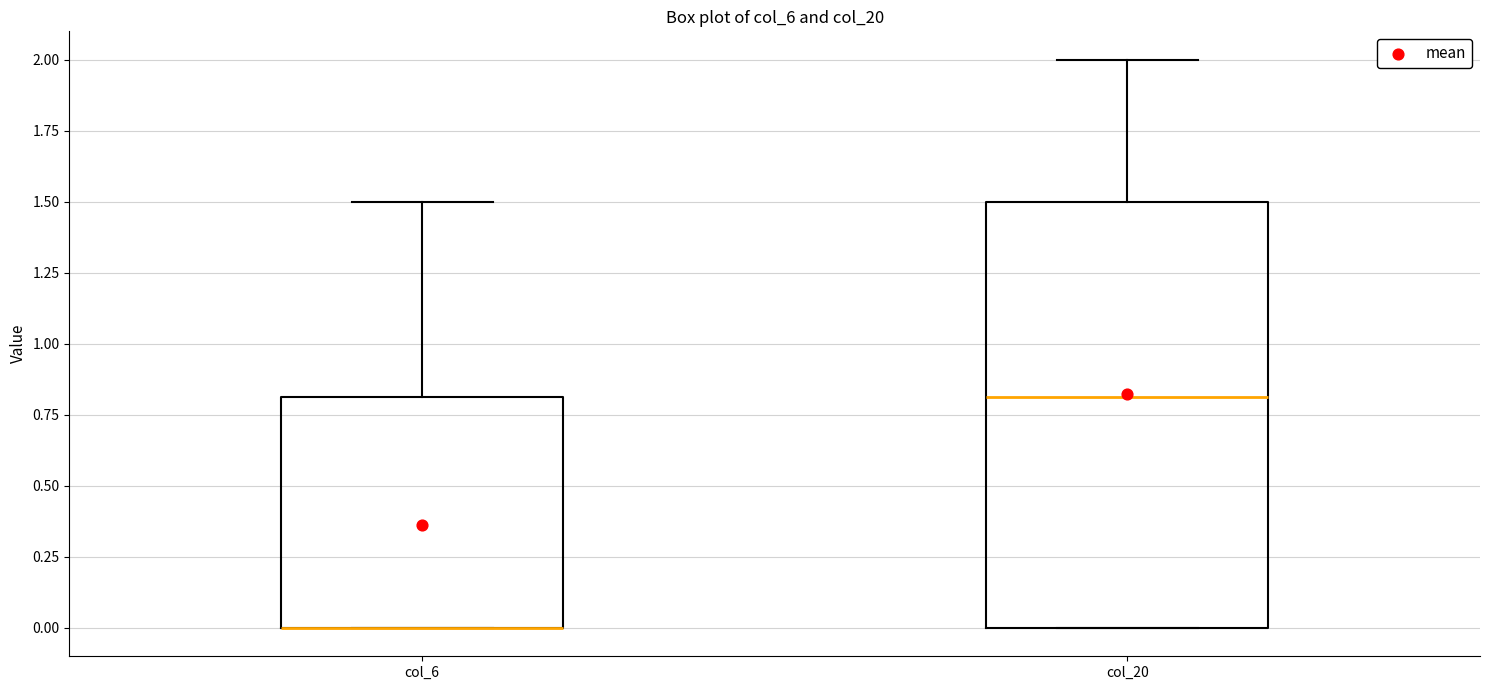

Reading left to right, transcribe this box plot: for each box, give where its median line is, the range the box spans, and where its two whiskers end, as read against the y-axis. The values are not printed on the chart, so give them approximately, as read against the axis.

col_6: median 0.0 (drawn on the box's lower edge), box 0.0 to 0.8, whiskers 0.0 to 1.5
col_20: median 0.8, box 0.0 to 1.5, whiskers 0.0 to 2.0